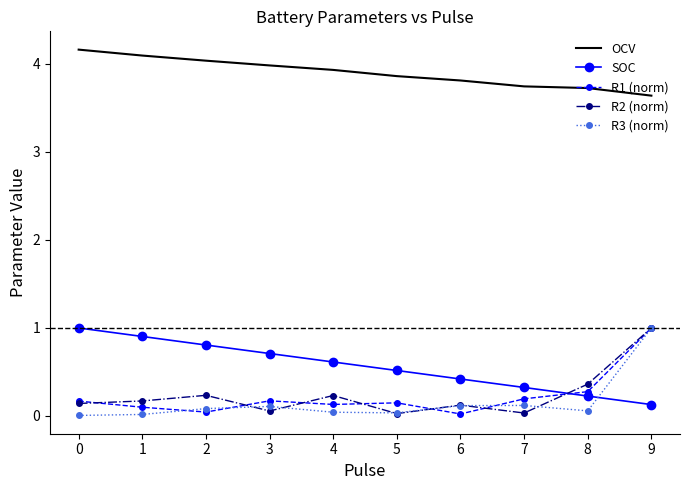

Between 0 and 5, which series saw the biggest shift?

SOC